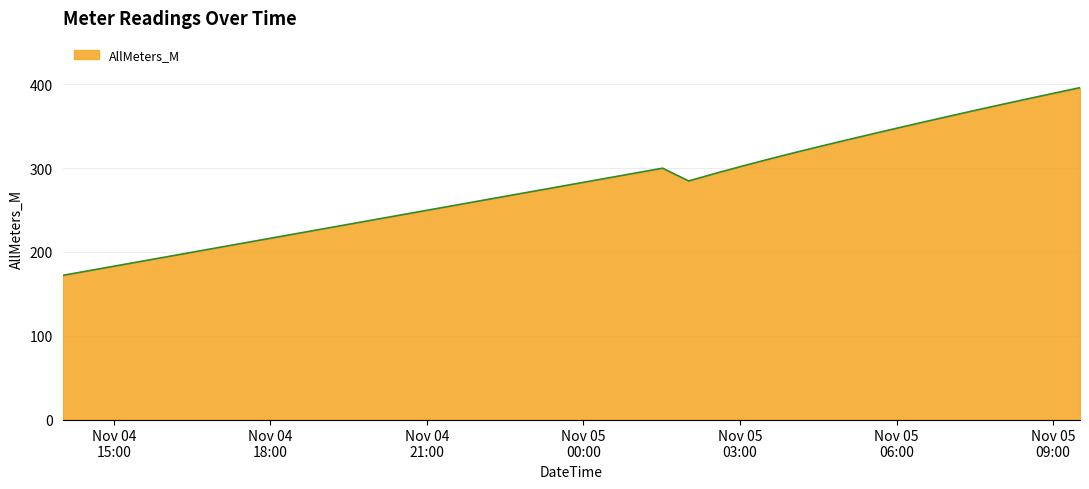

What is the minimum value shown in the chart?

172.0